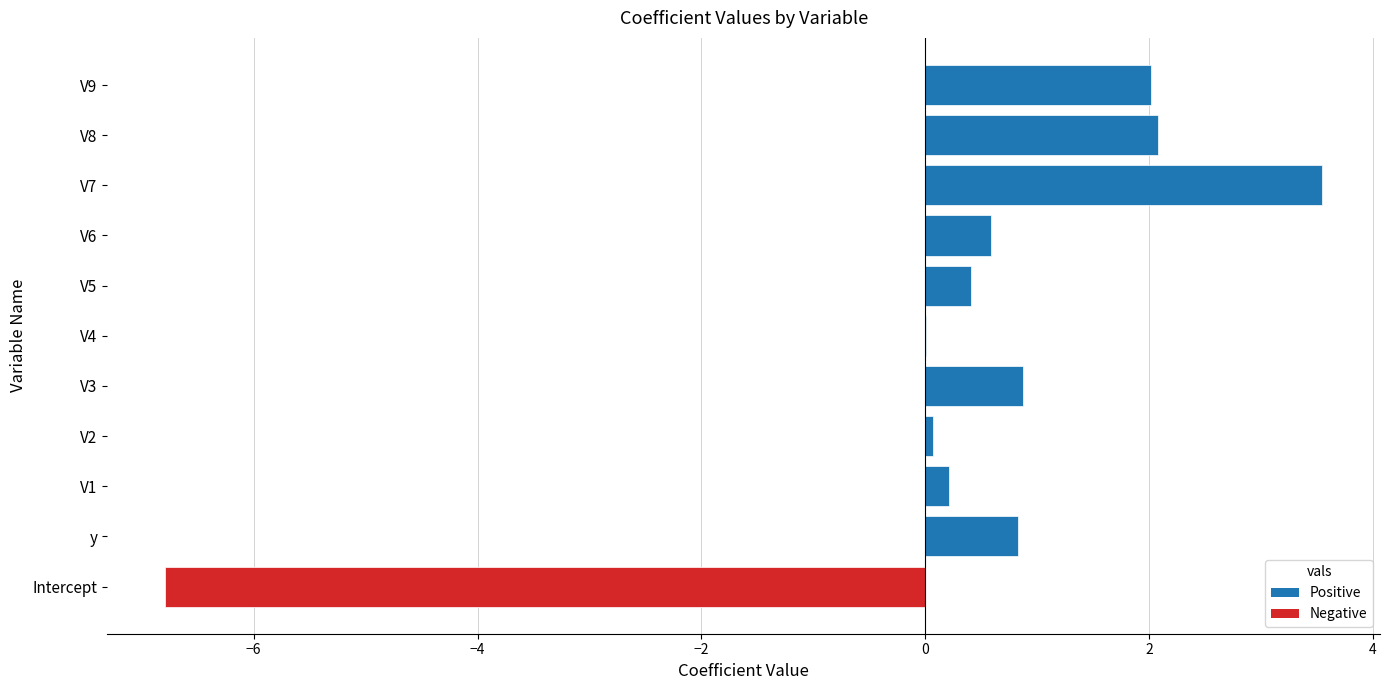

What is the greatest value displayed?

3.5